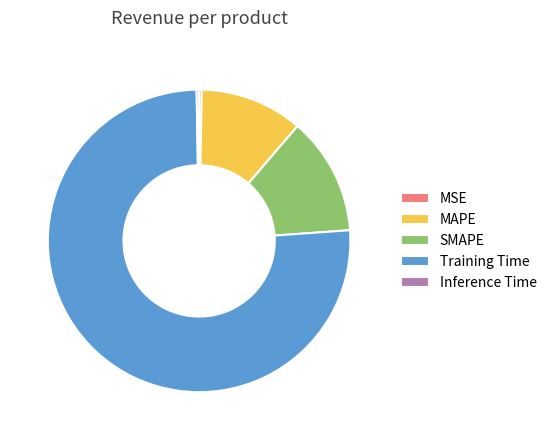

Do MAPE and MSE together represent more than half of the pie?

No